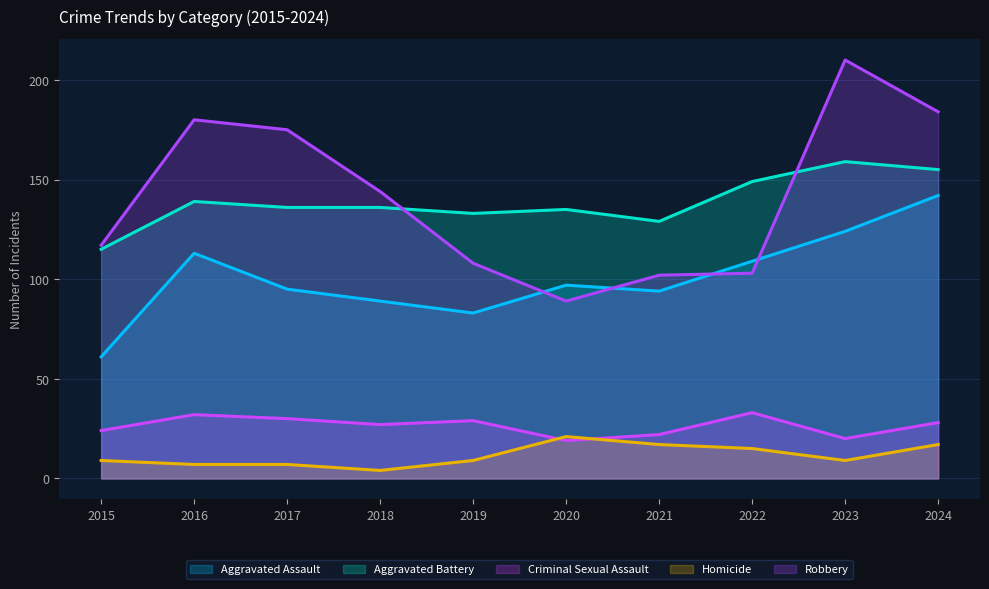

How many interior local valleys does the Aggravated Battery series have?

2